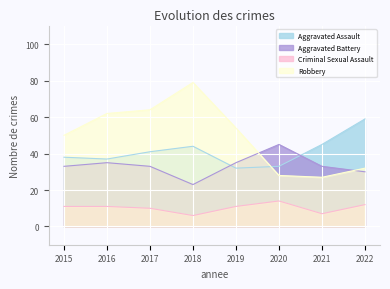

At how many categories does at least one series exceed 16?

8